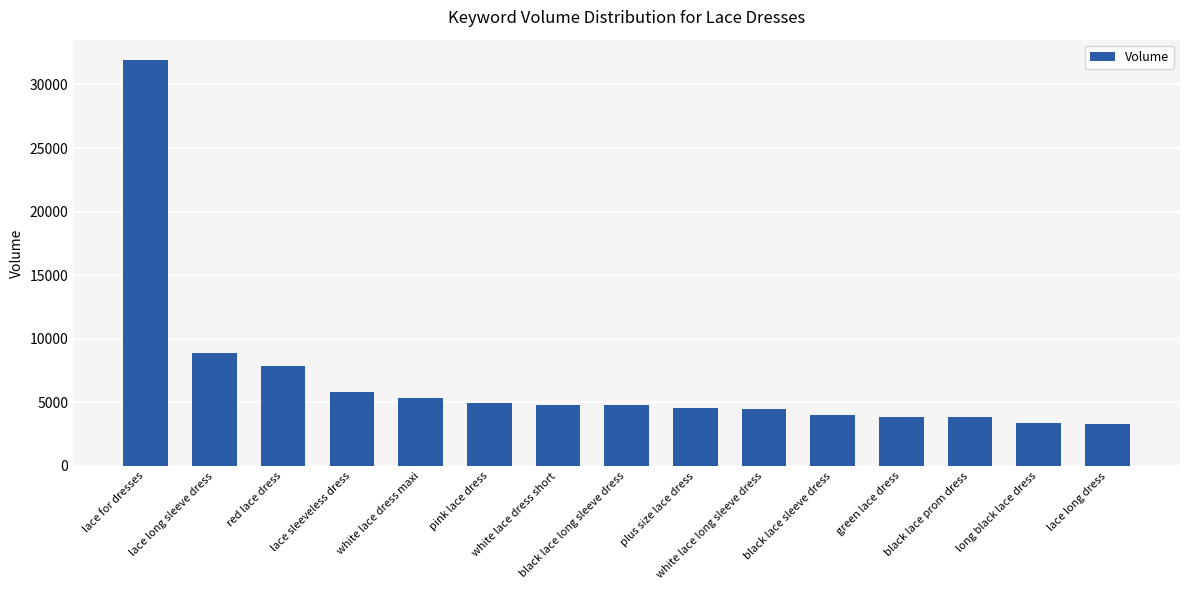

What is the greatest value displayed?

31925